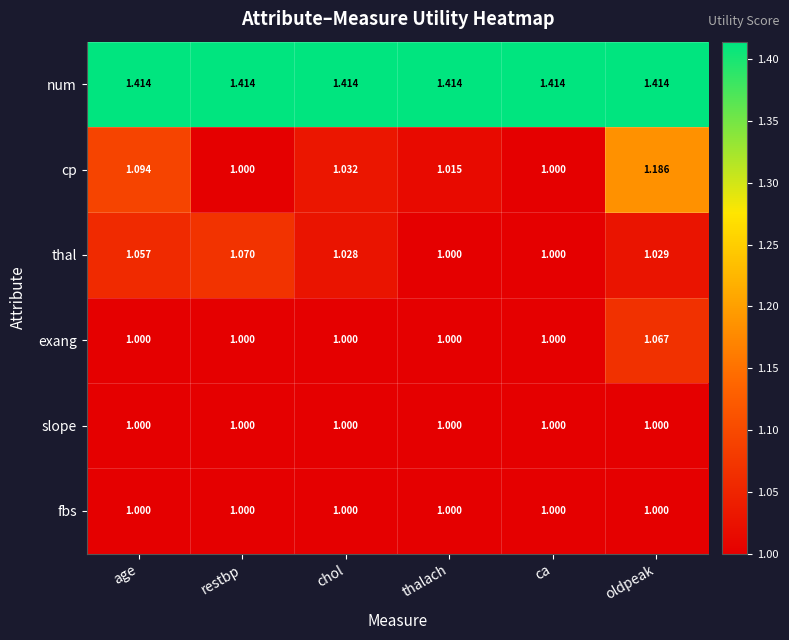

What is the total value across all series at chol?

6.5